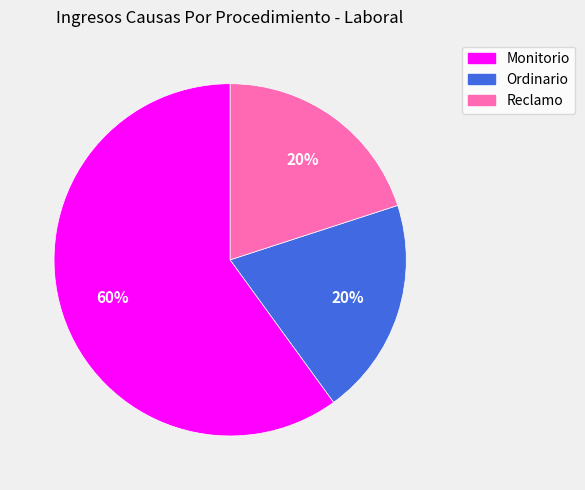

What is the largest slice in the pie chart?

Monitorio